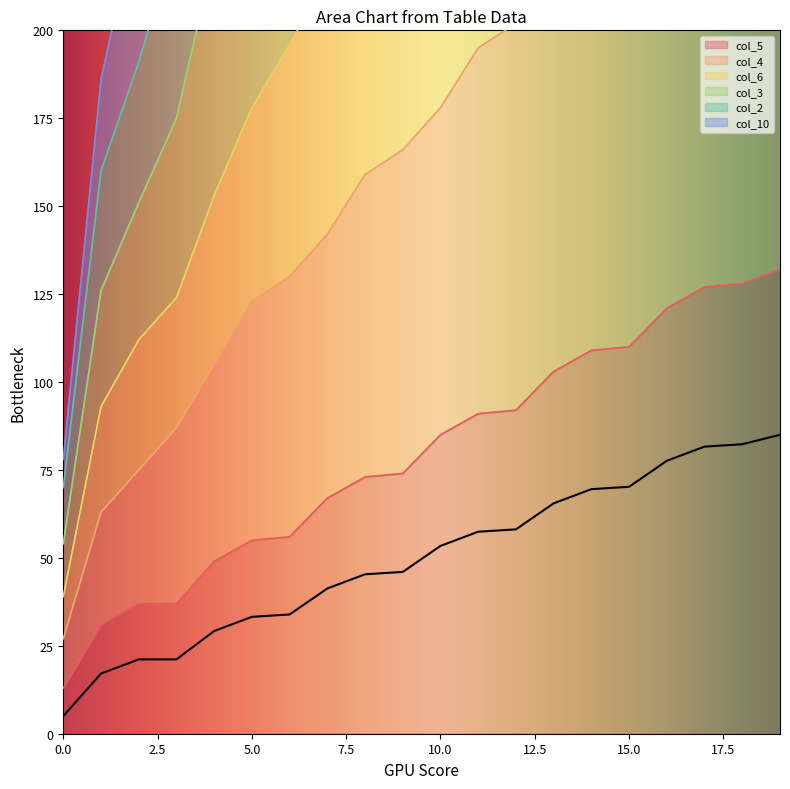

Which has a higher value, 0 or 2?

2